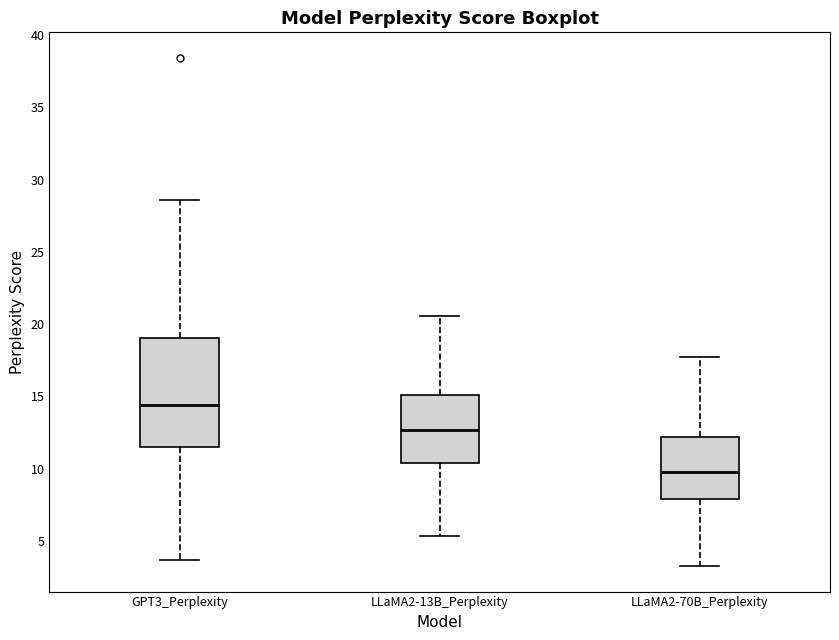

Reading left to right, transcribe this box plot: for each box, give where its median line is, the range the box spans, and where its two whiskers end, as read against the y-axis. The values are not printed on the chart, so give them approximately, as read against the axis.

GPT3_Perplexity: median 14.5, box 11.5 to 19.0, whiskers 3.5 to 28.5
LLaMA2-13B_Perplexity: median 12.5, box 10.5 to 15.0, whiskers 5.5 to 20.5
LLaMA2-70B_Perplexity: median 10.0, box 8.0 to 12.0, whiskers 3.0 to 17.5